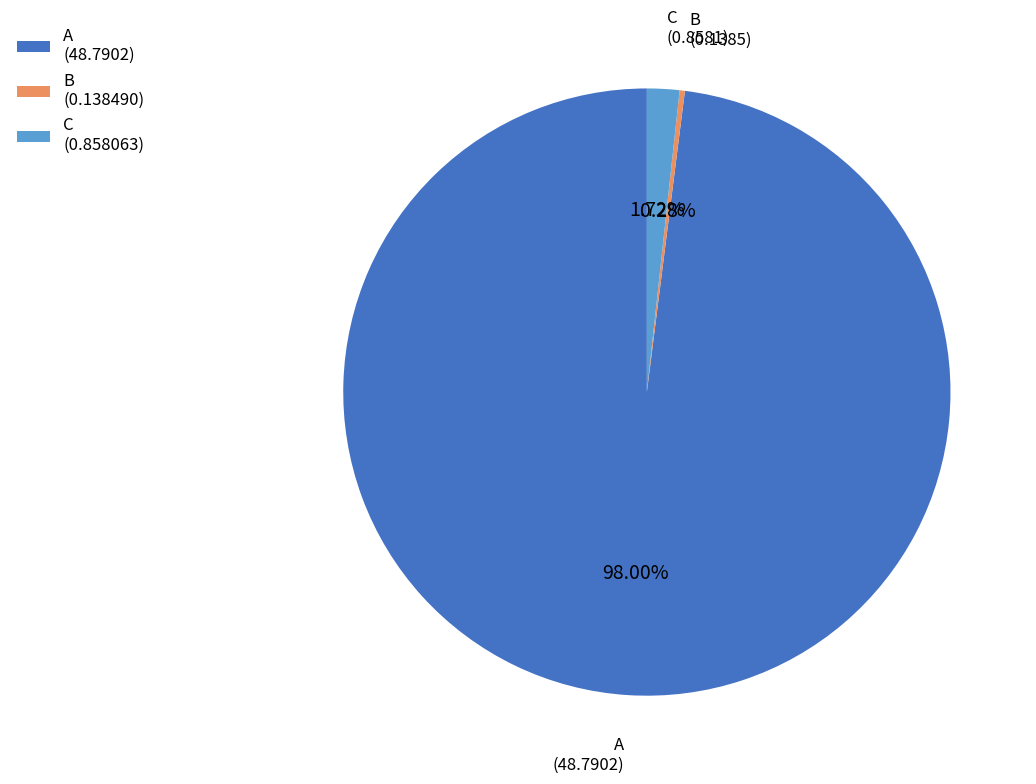

Count the number of slices in the pie.

3